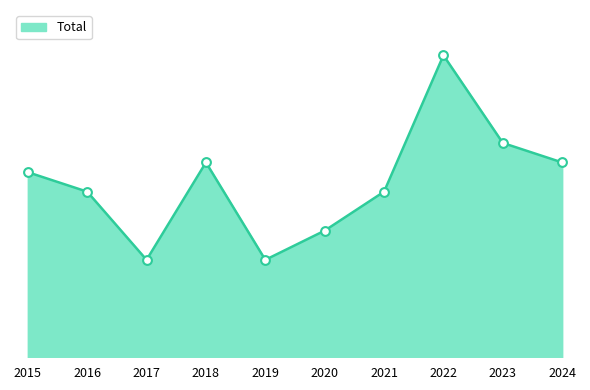

Which has a higher value, 2022 or 2017?

2022